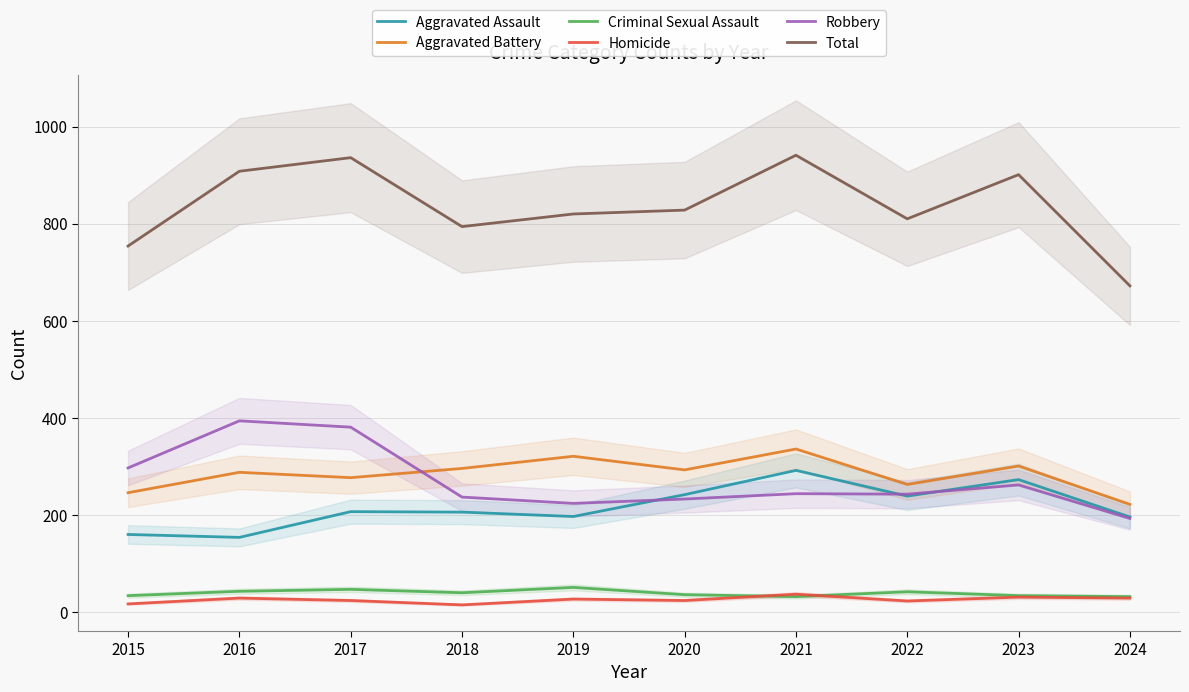

True or false: Robbery and Aggravated Battery intersect in this chart.

True